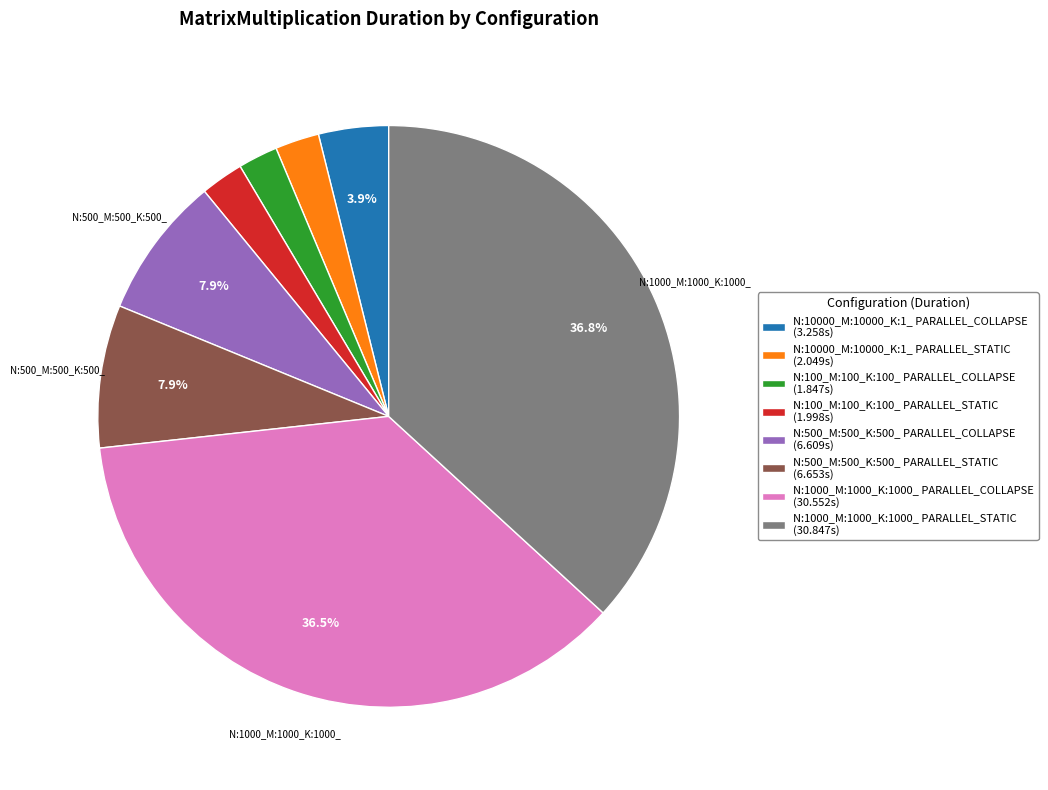

Is there a majority slice in this chart?

No